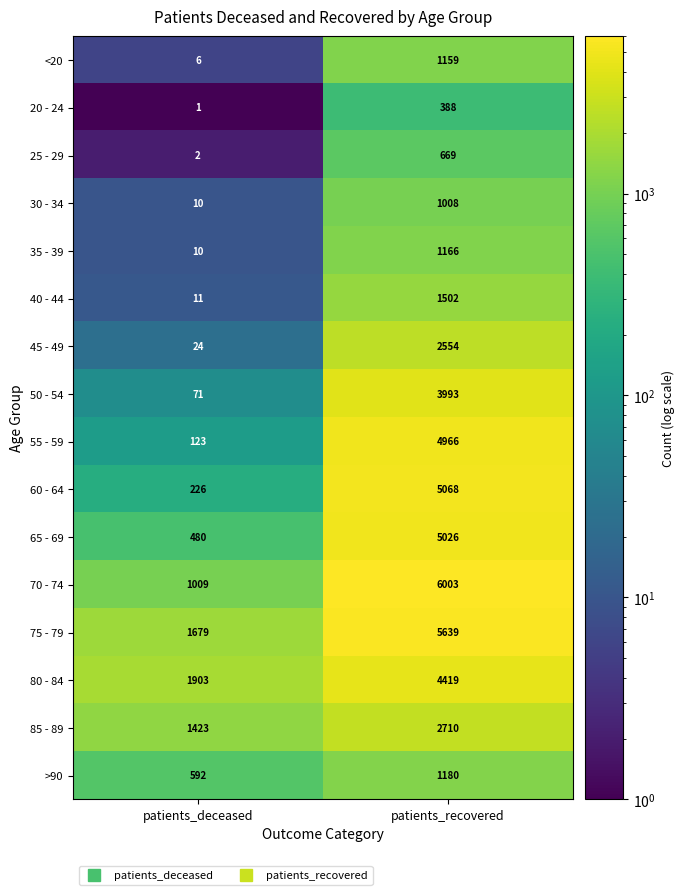

The value of 50 - 54 at patients_recovered is 3993. True or false?

True